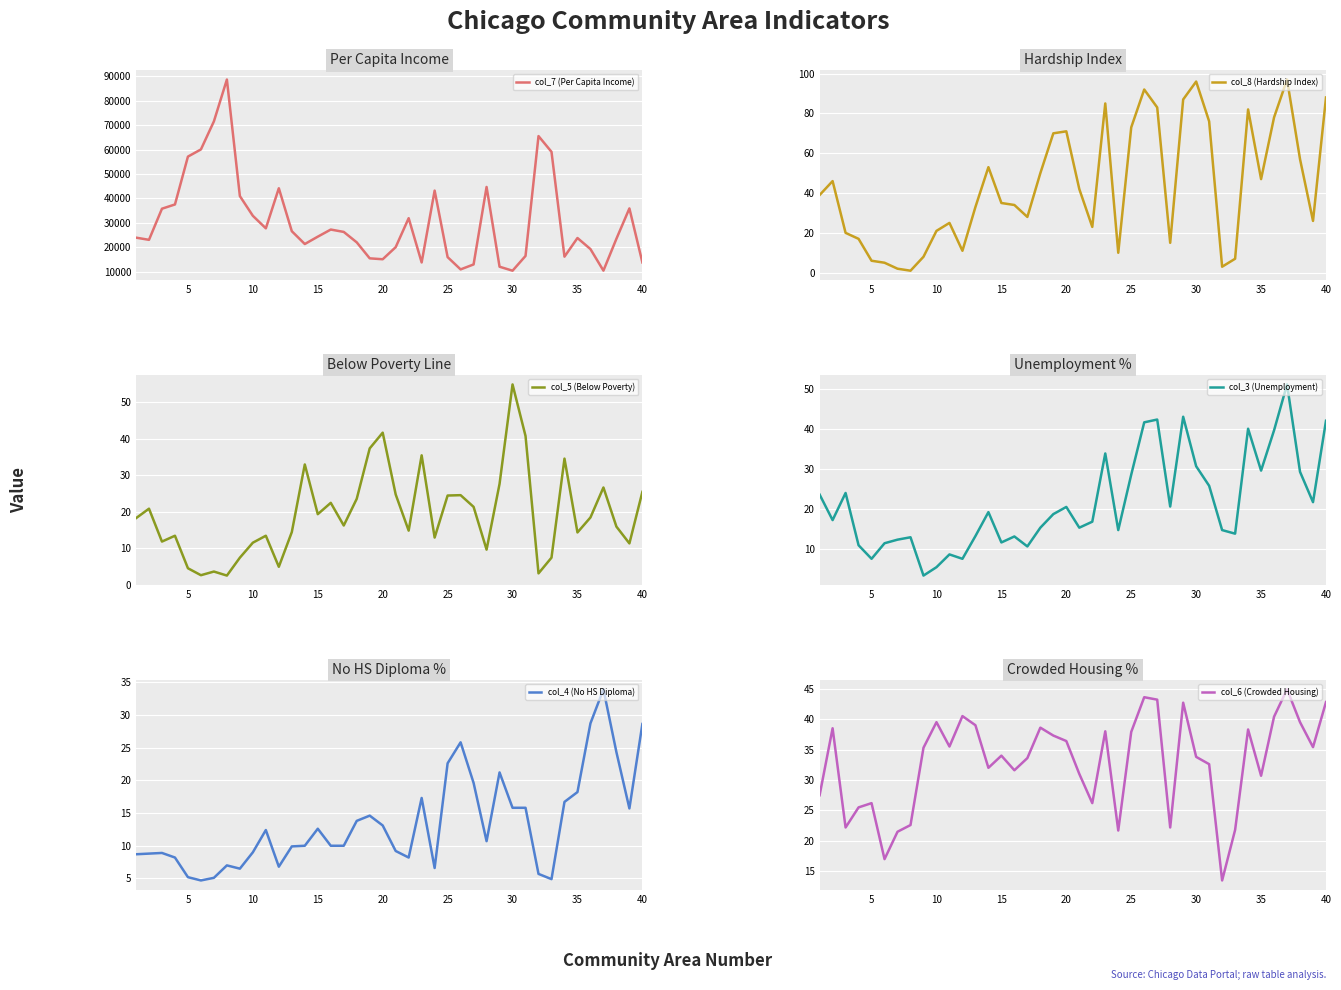

Which series has the widest spread of values?

col_7 (Per Capita Income)